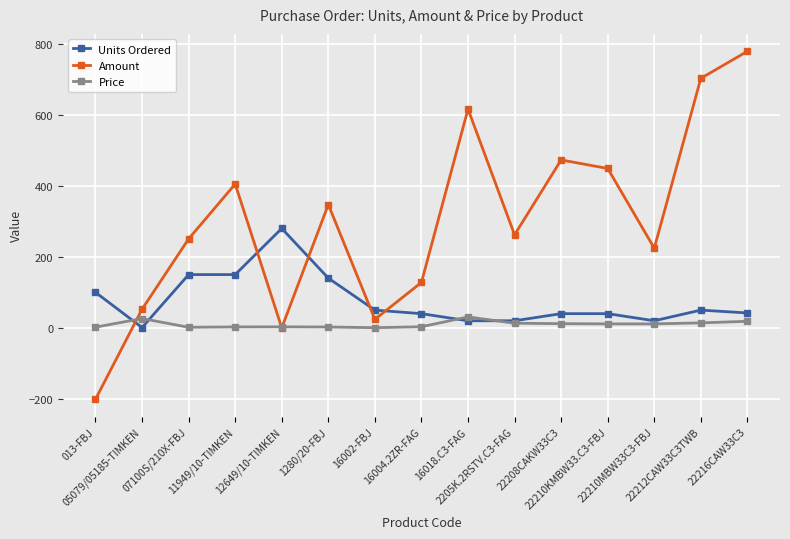

What position from the left is 16002-FBJ?

7